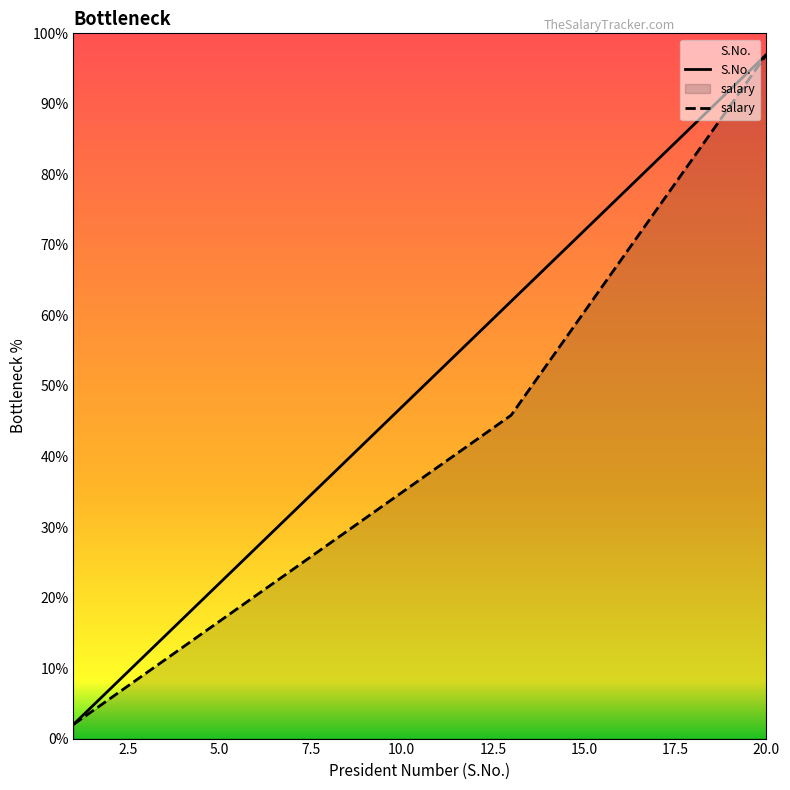

Which series has the largest total across all categories?

S.No.